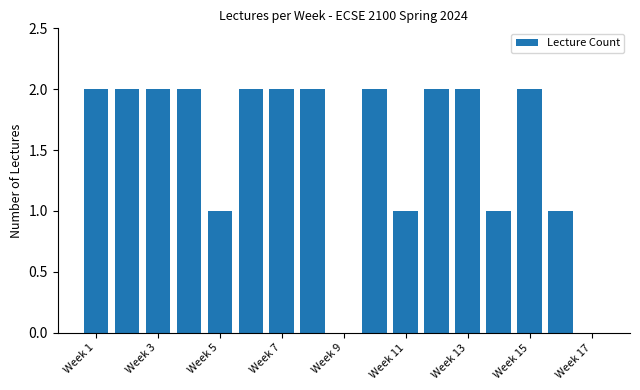

What is the sum of all values?

26